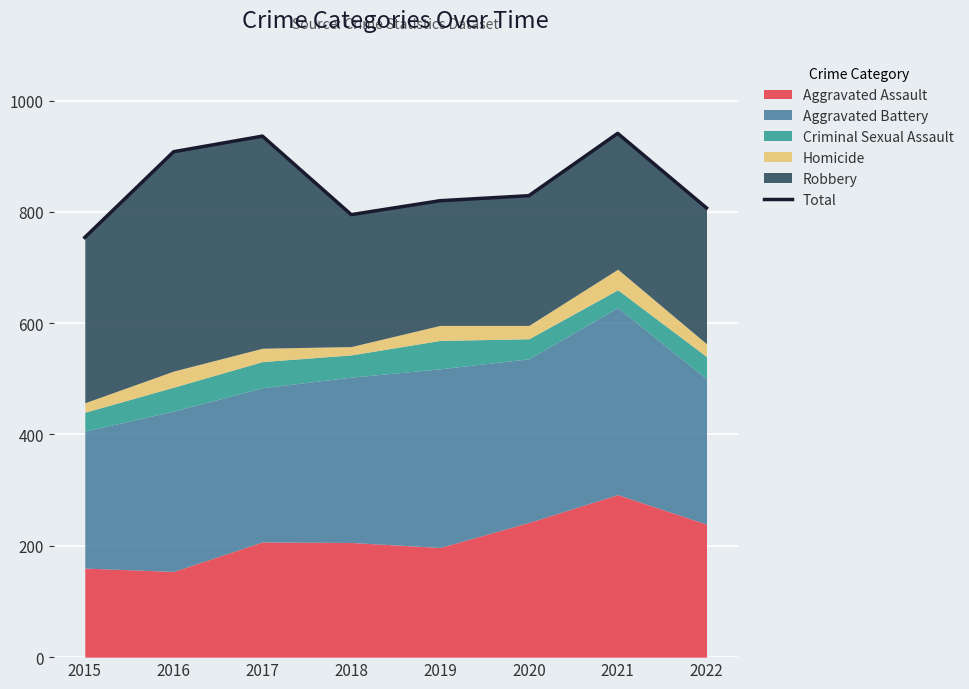

What is the difference between the second highest and minimum values?

182